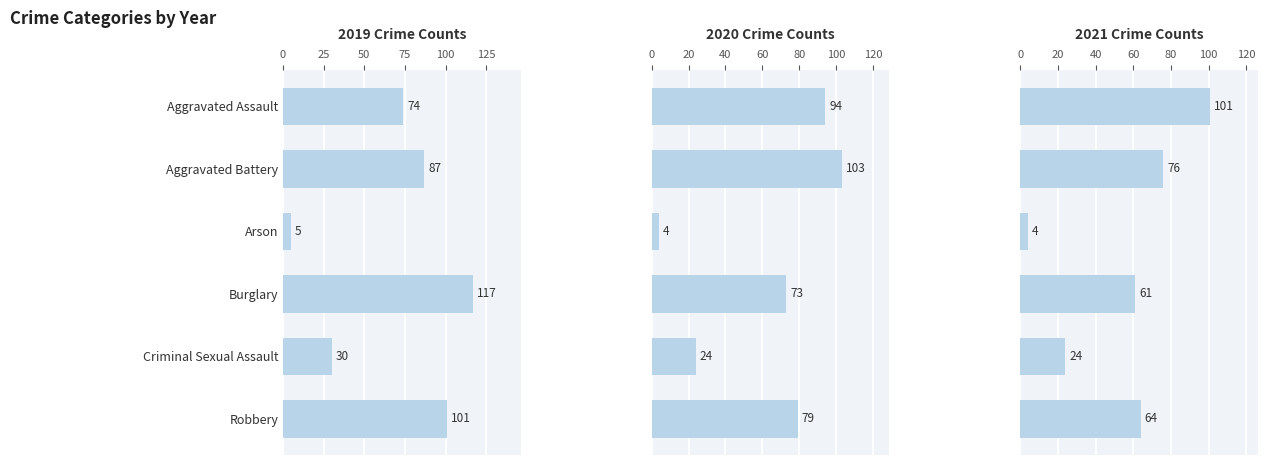

List the labels in order of 2021 value, smallest first.

Arson, Criminal Sexual Assault, Burglary, Robbery, Aggravated Battery, Aggravated Assault